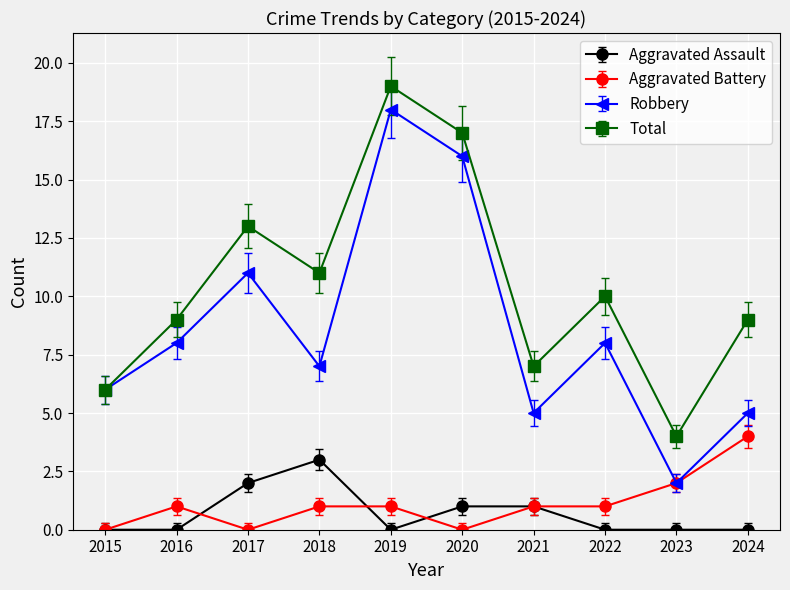

True or false: Robbery and Aggravated Assault intersect in this chart.

False